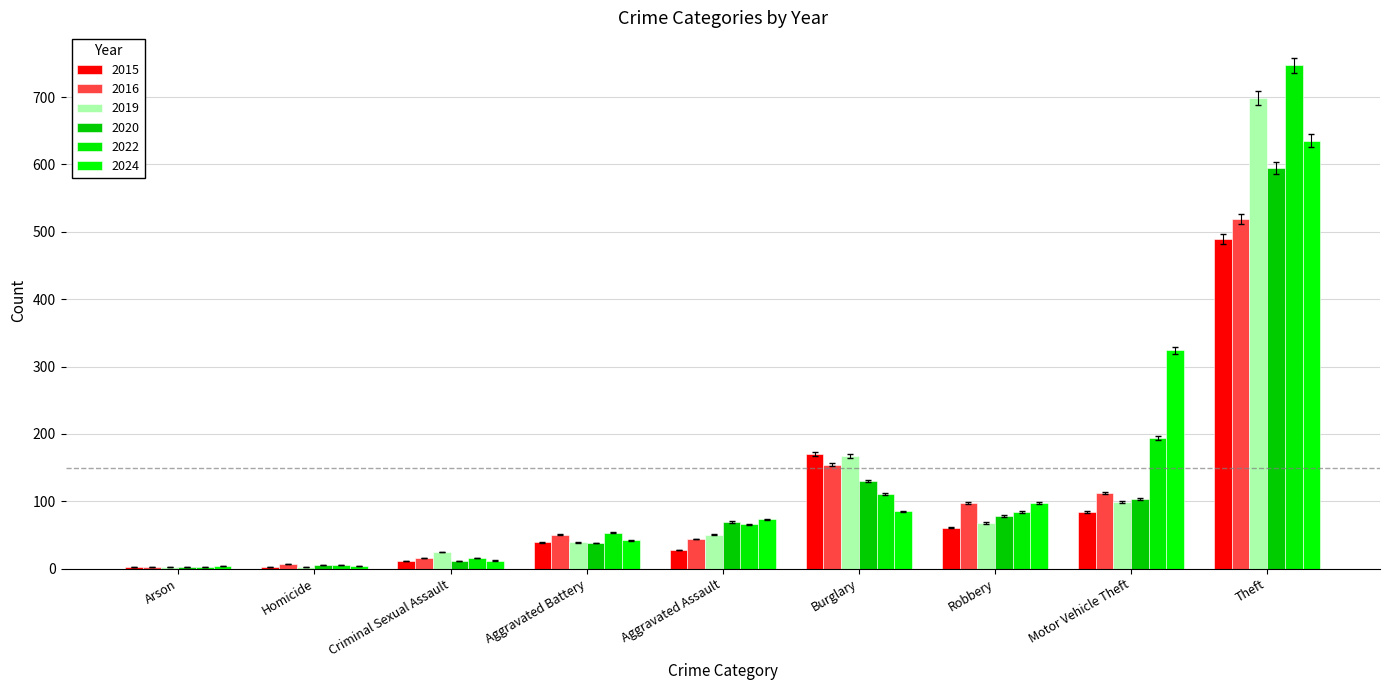

The value of 2015 at Theft is 489. True or false?

True